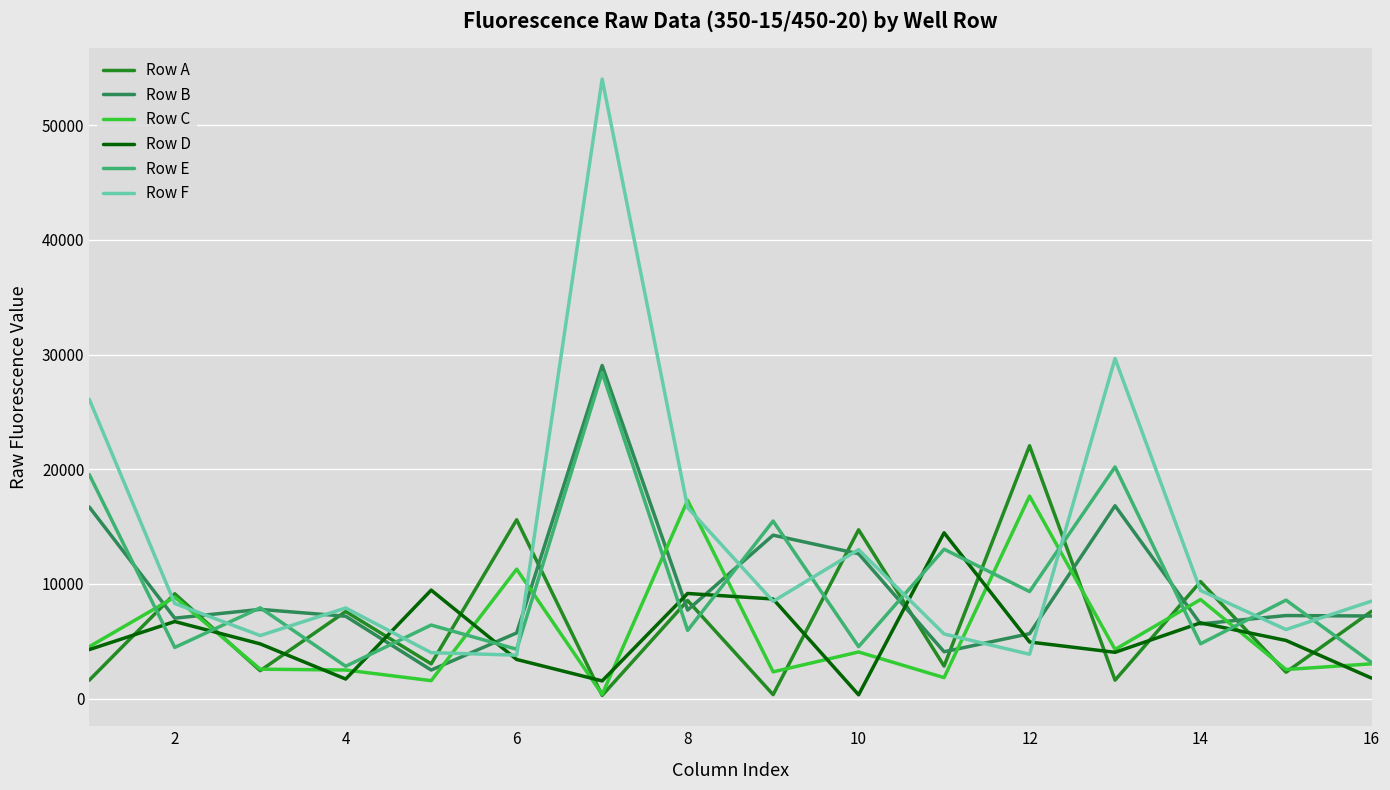

What is the greatest value displayed?

54029